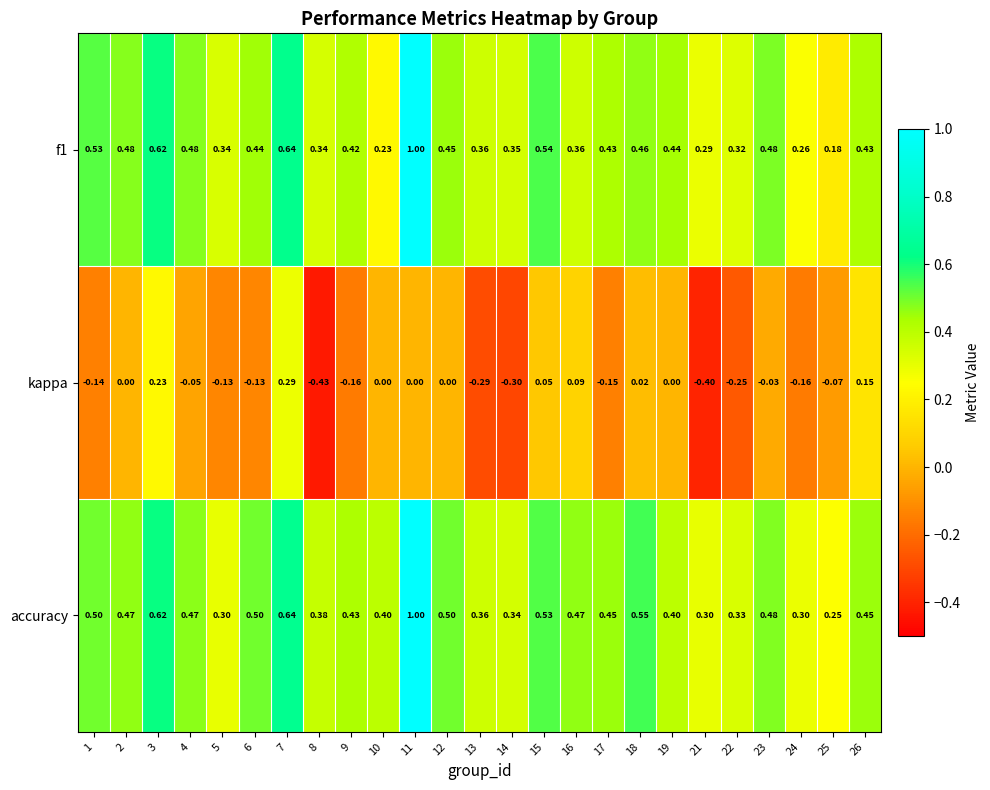

Which series has the widest spread of values?

f1